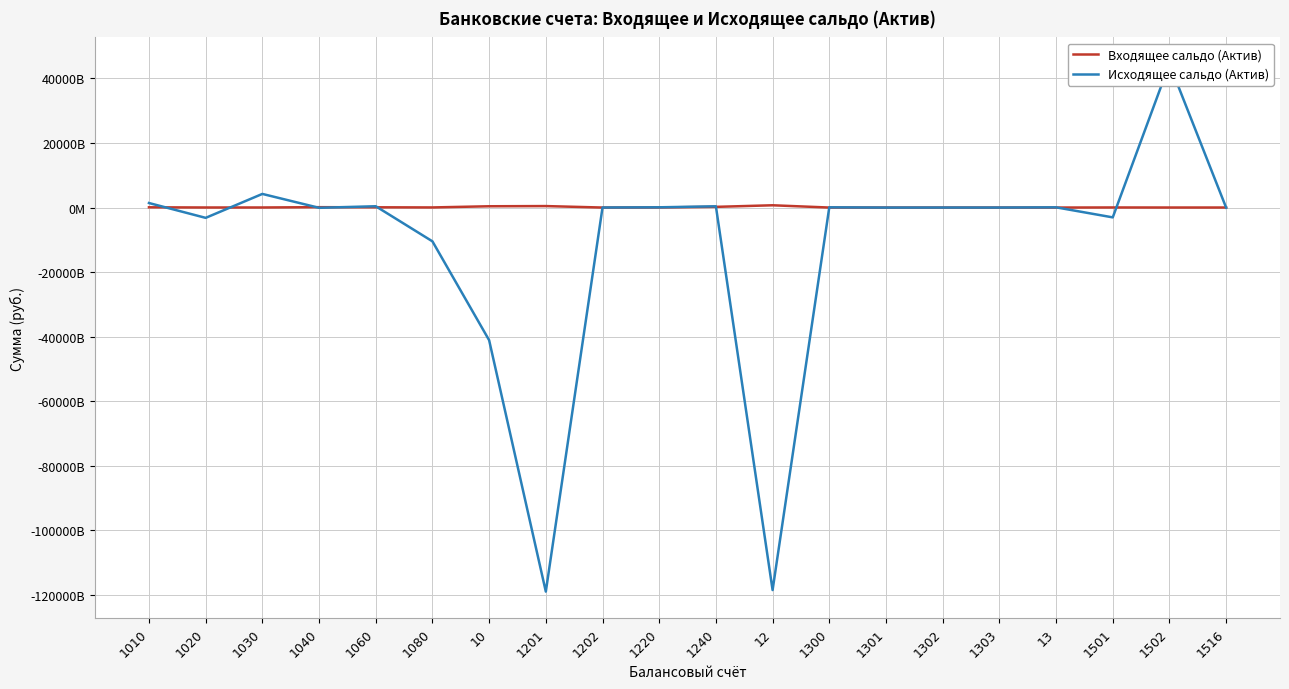

How many interior local valleys does the Исходящее сальдо (Актив) series have?

7